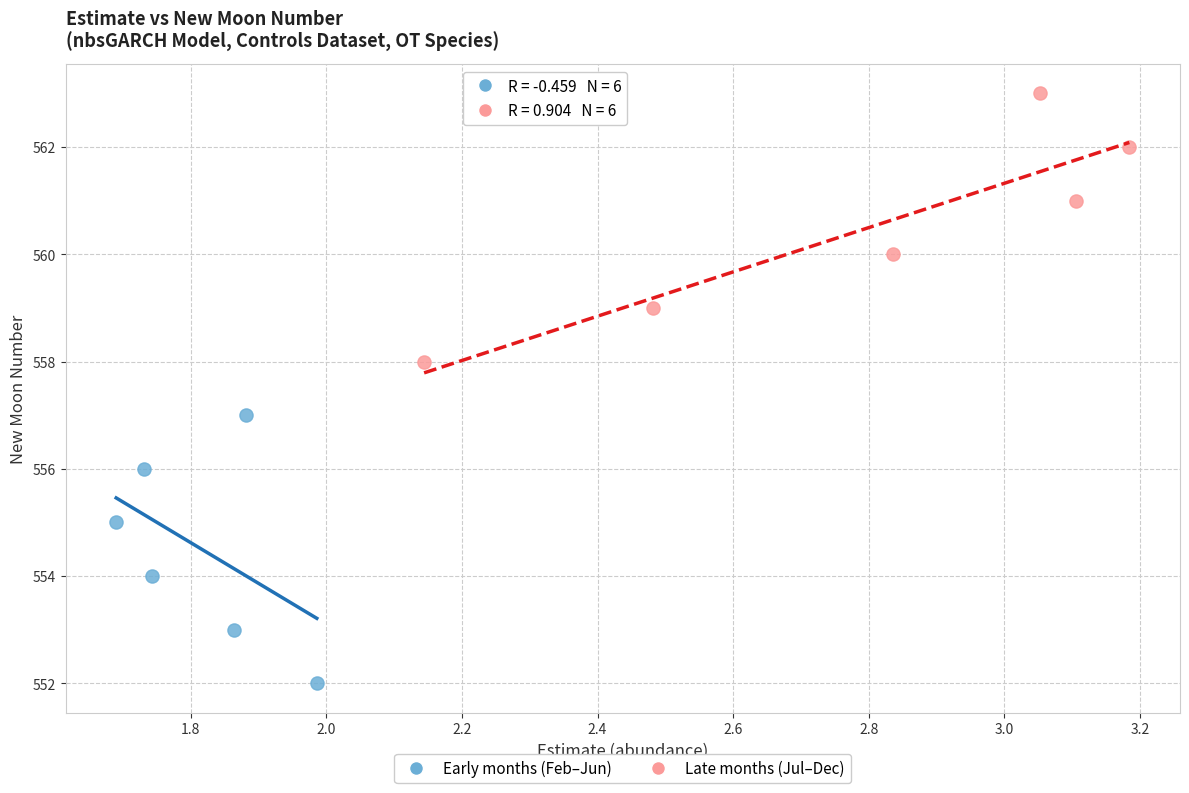

What are all the series names shown in the legend?

Early months (Feb–Jun), Late months (Jul–Dec)